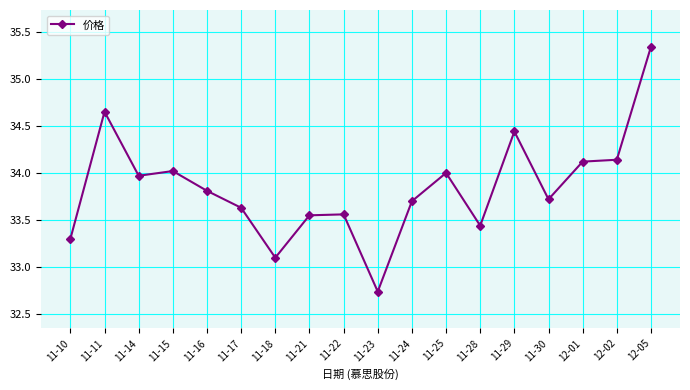

At which category does the data reach its first local peak?

11-11